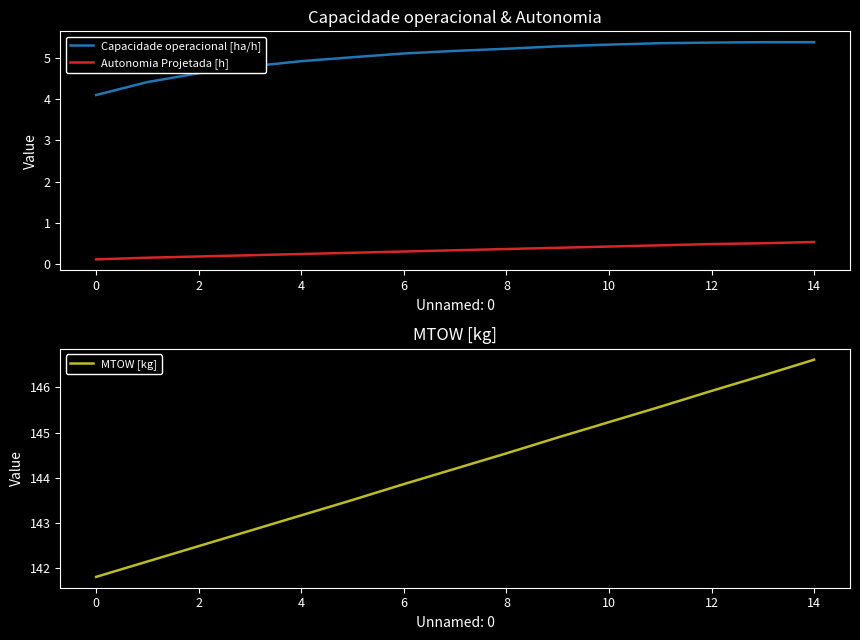

What is the highest value of the Capacidade operacional [ha/h] series?

5.4